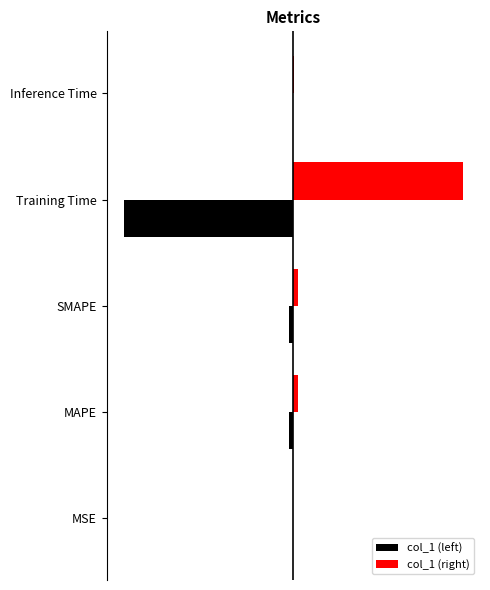

What are all the series names shown in the legend?

col_1 (left), col_1 (right)